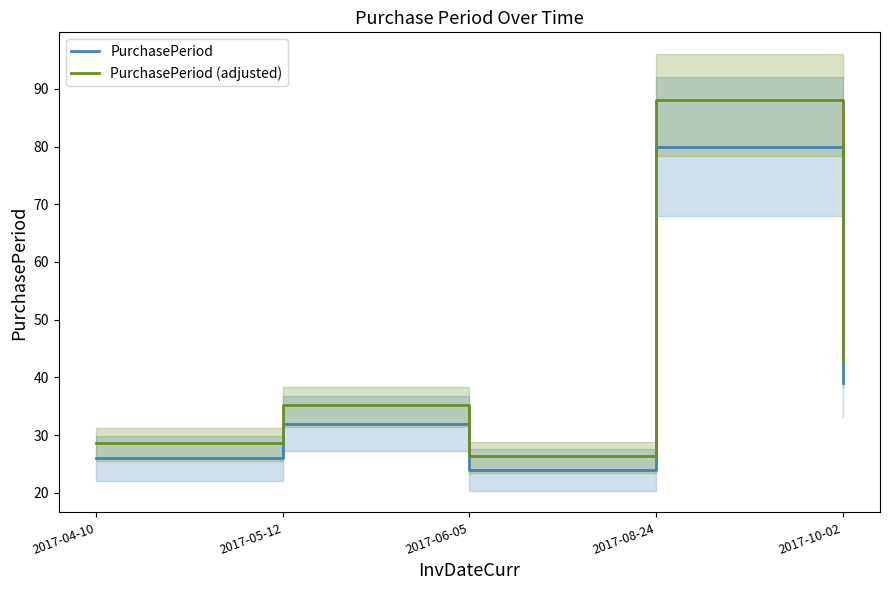

Between 2017-04-10 and 2017-05-12, which series saw the biggest shift?

PurchasePeriod (adjusted)